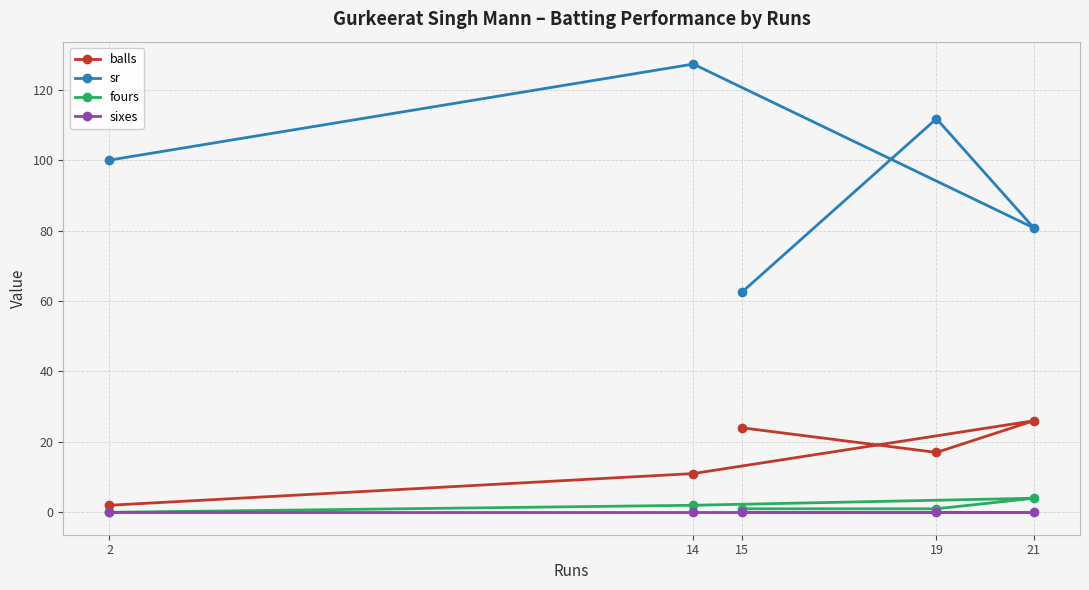

Where does the balls series first go above 17?

15